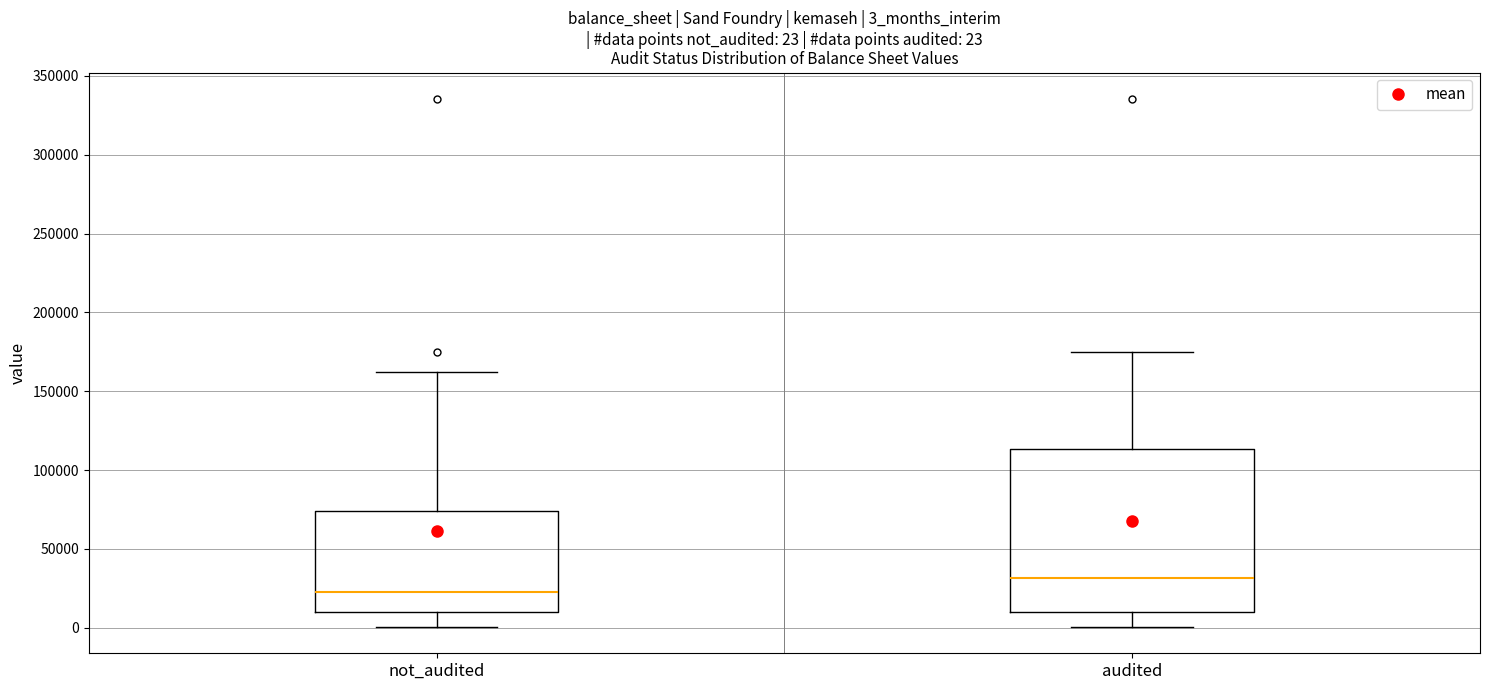

Comparing the boxes themselves (not the whiskers), which one is the tallest?

audited